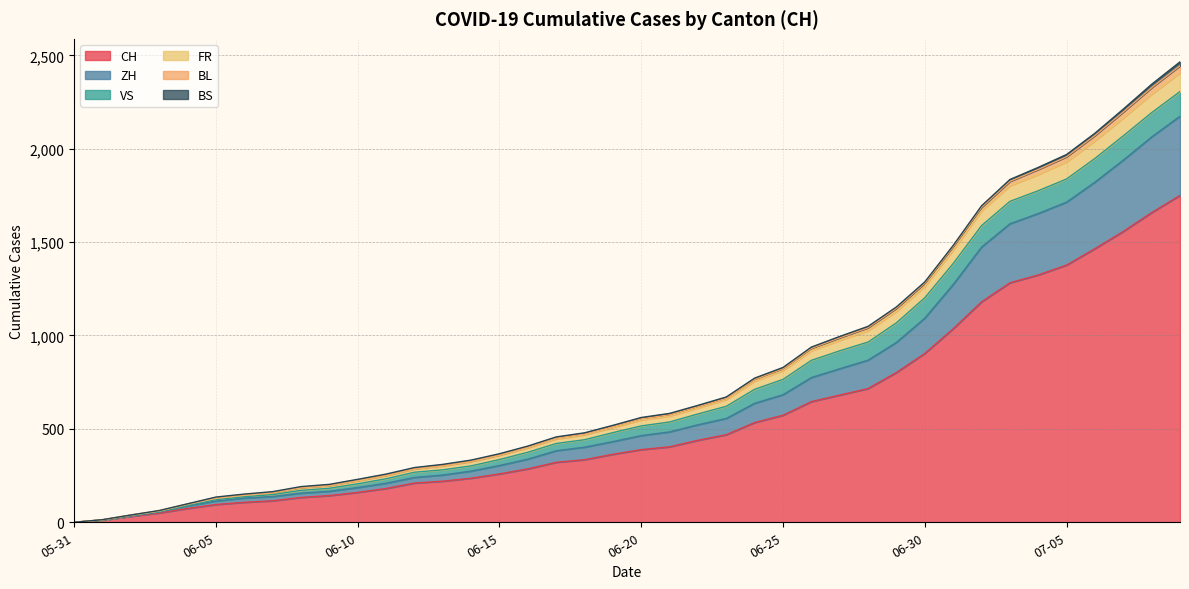

The CH series shows 0 at 2020-05-31. True or false?

True